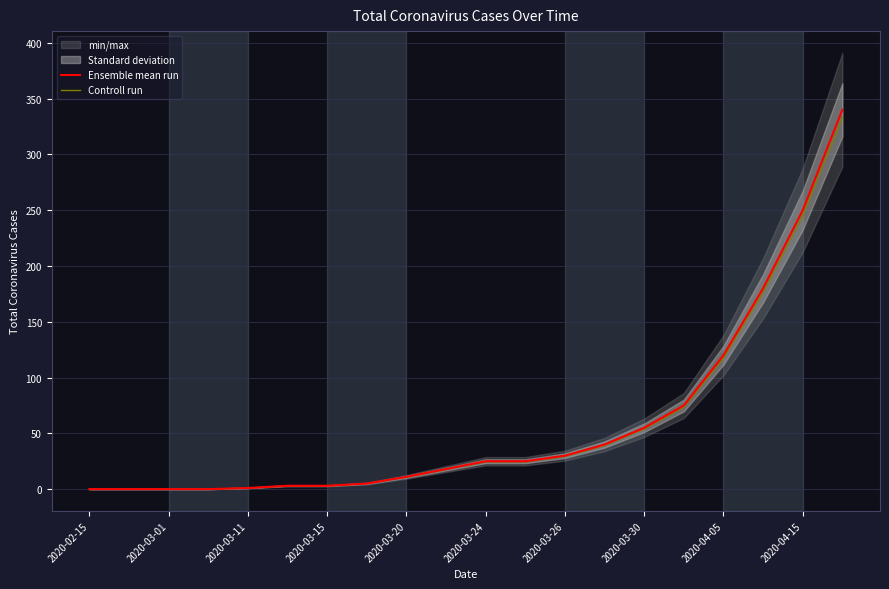

True or false: Controll run has a value of 17.9 at 2020-04-05.

False